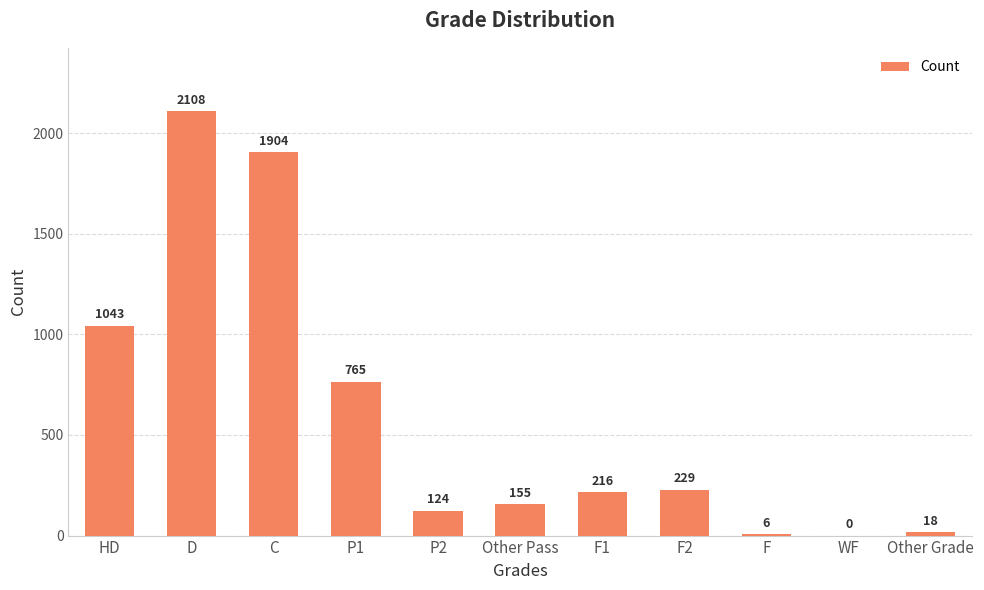

Count the number of categories in the chart.

11